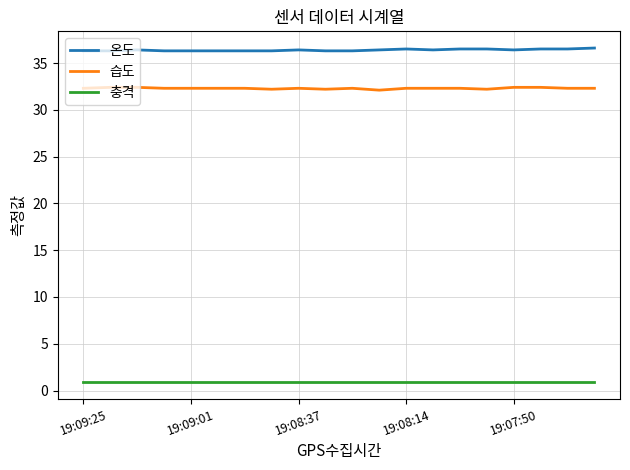

True or false: 습도 and 충격 intersect in this chart.

False